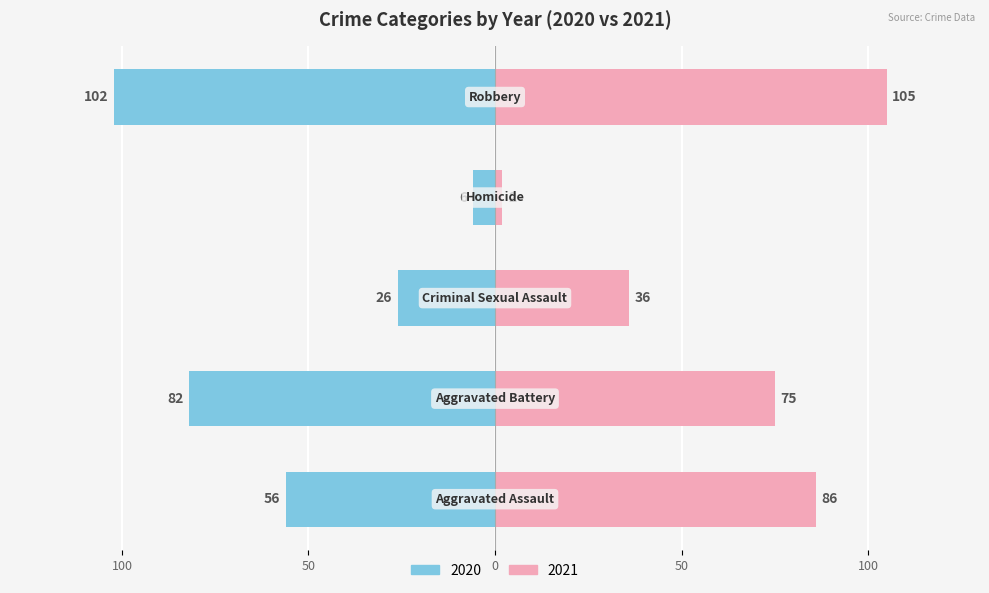

Reading left to right, transcribe all the data shown in this chart.

Left (2020): -56	-82	-26	-6	-102
Right (2021): 86	75	36	2	105